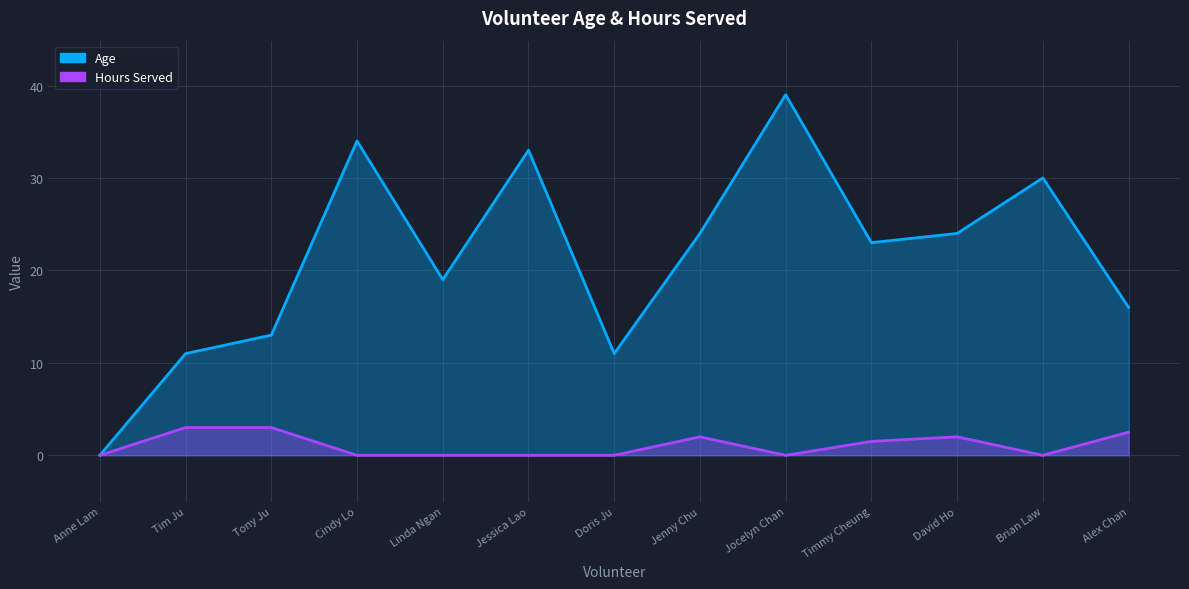

What is the value of the Age point at the 6th from the left?

33.0